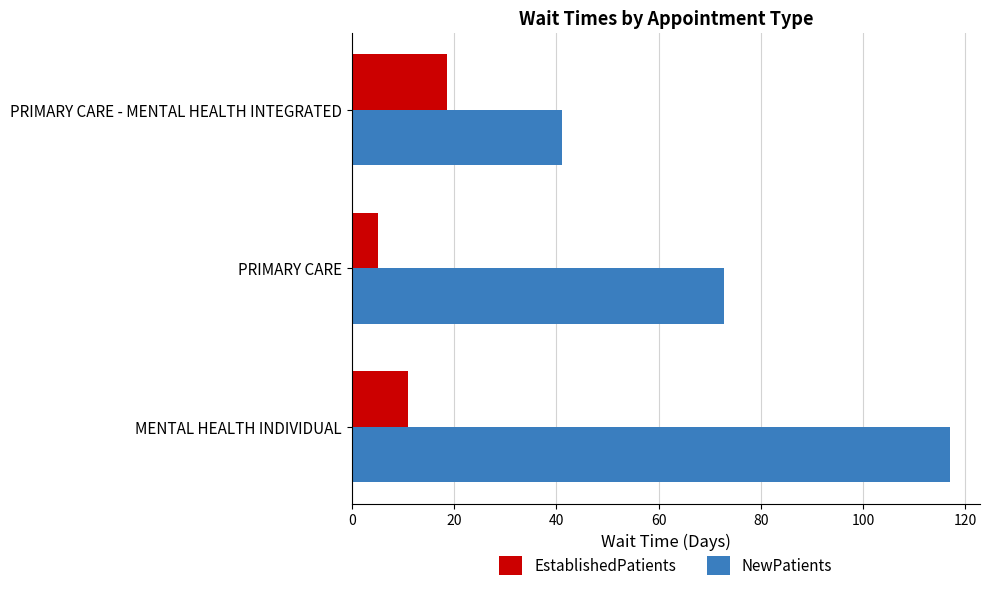

How many categories are shown in the chart?

3